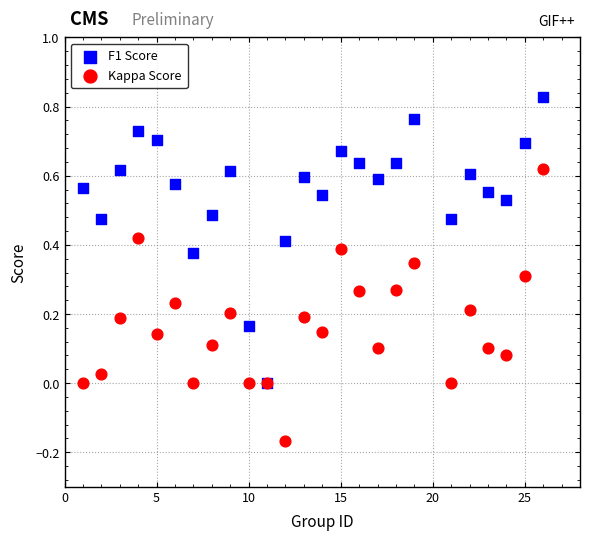

Which series contains the lowest Y value?

Kappa Score